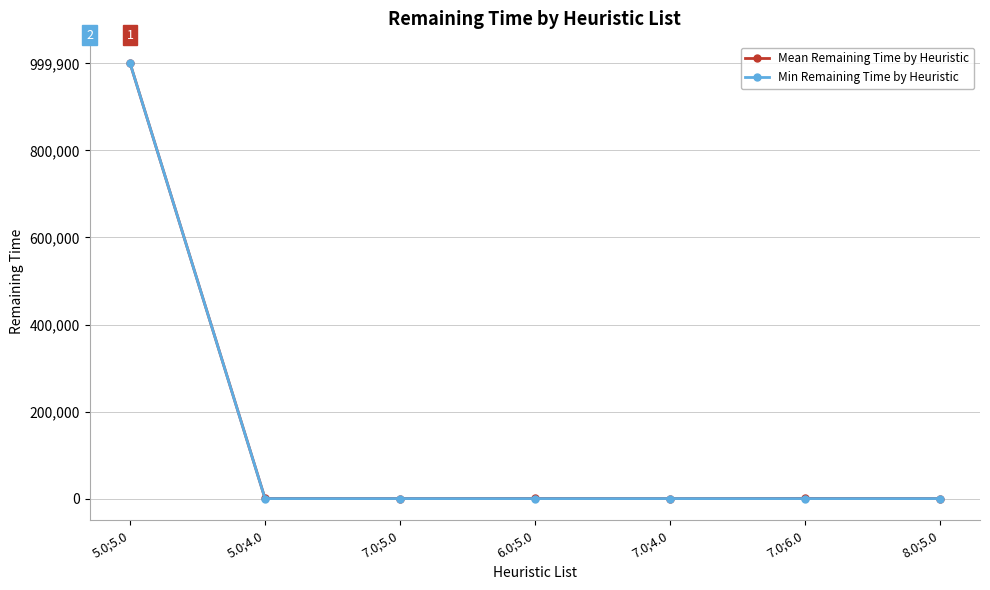

True or false: Mean Remaining Time by Heuristic has more than 2 points higher than both neighbors.

False